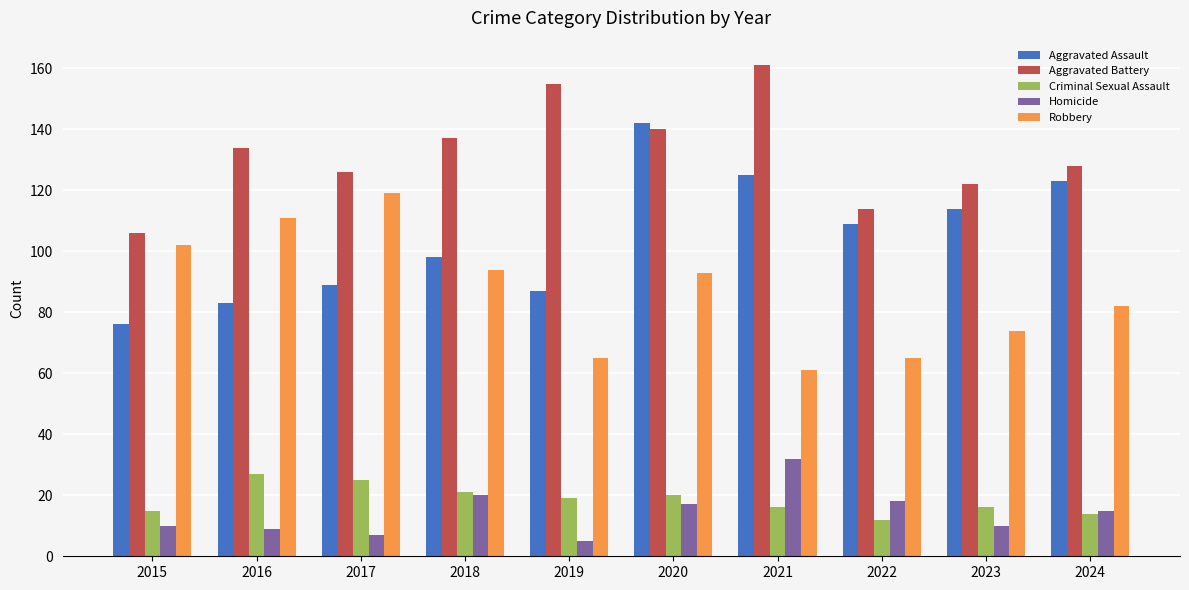

What is the sum of the Robbery values at 2022 and 2018?

159